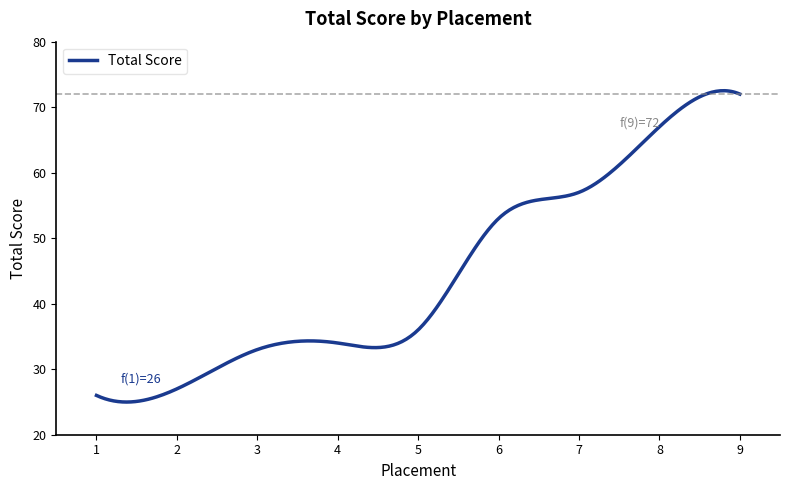

What is the minimum value shown in the chart?

25.0